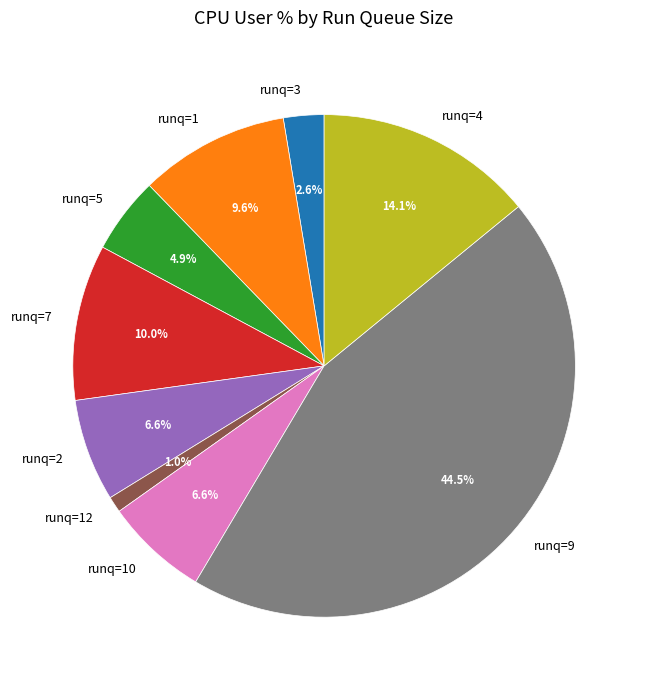

Approximately how many times larger is the value at runq=2 compared to runq=10?

1.0